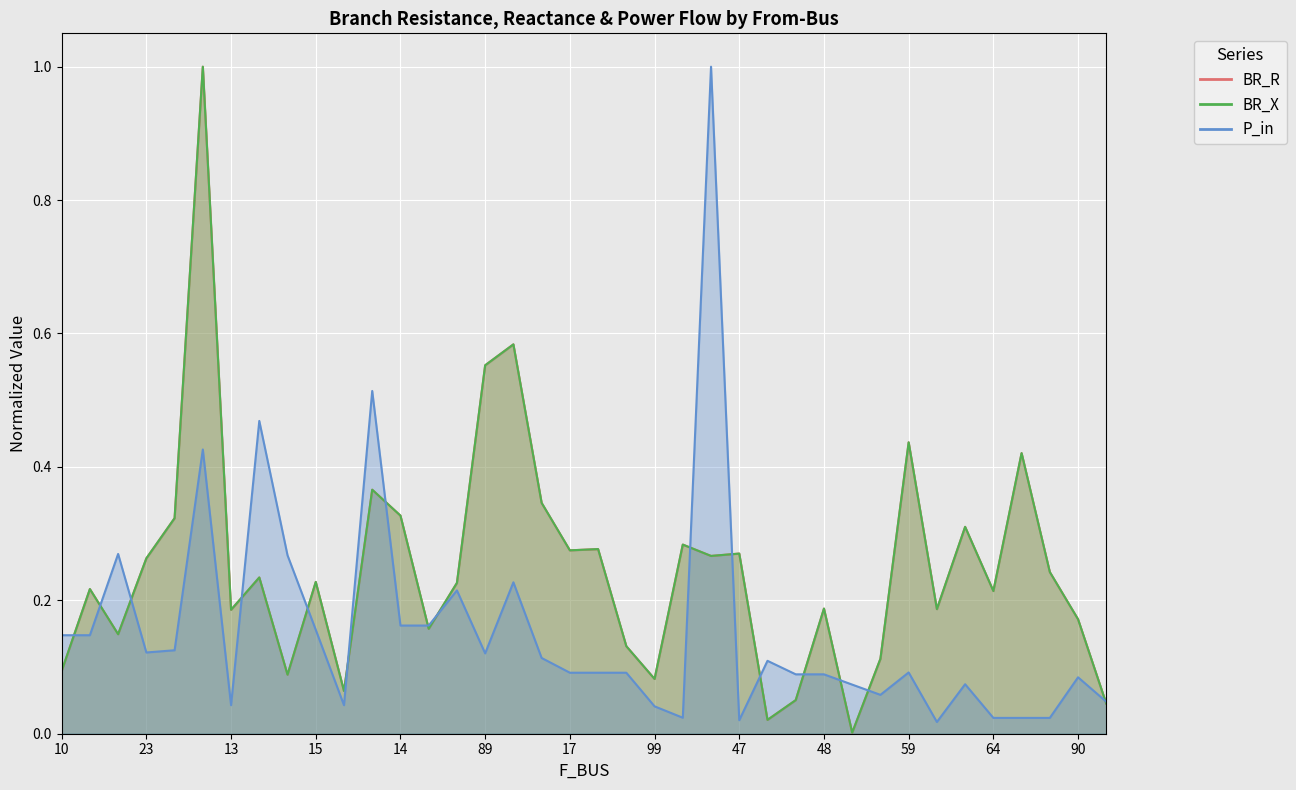

Which series changed the most between 48 and 52?

BR_R